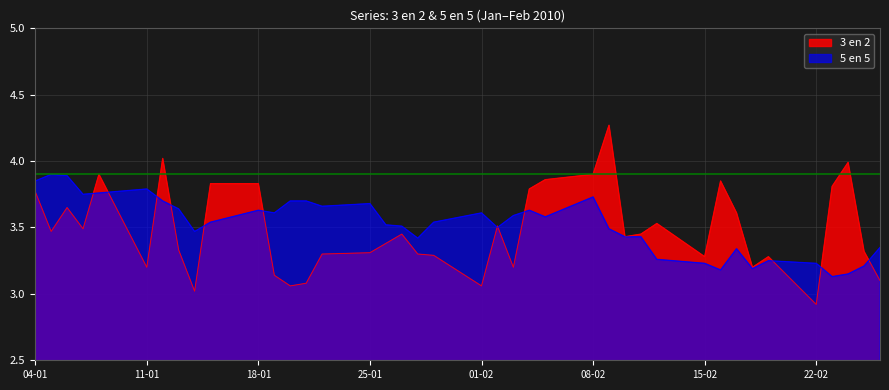

What is the difference between the maximum and second lowest values in the 3 en 2 series?

1.2